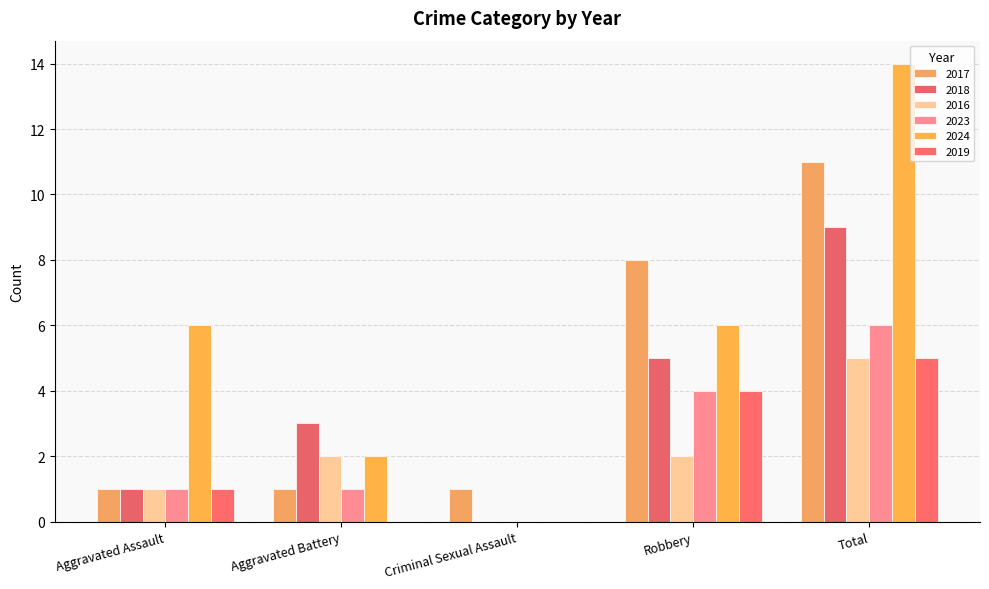

Count the number of data series in this chart.

6